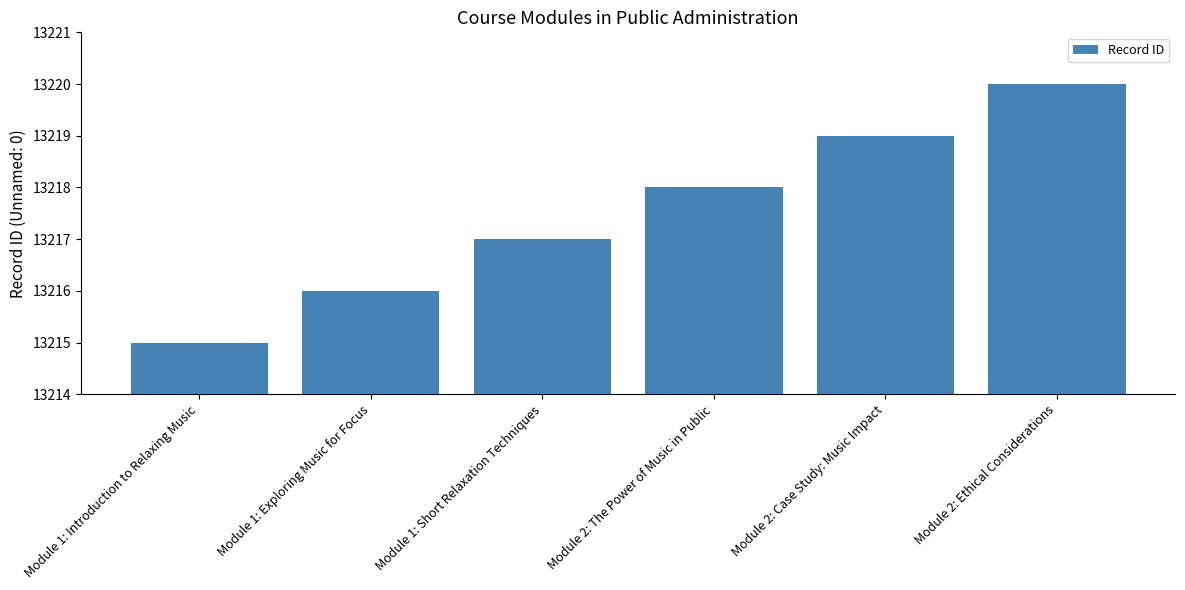

Reading left to right, transcribe all the data shown in this chart.

Module 1: Introduction to Relaxing Music=13215	Module 1: Exploring Music for Focus=13216	Module 1: Short Relaxation Techniques=13217	Module 2: The Power of Music in Public=13218	Module 2: Case Study: Music Impact=13219	Module 2: Ethical Considerations=13220